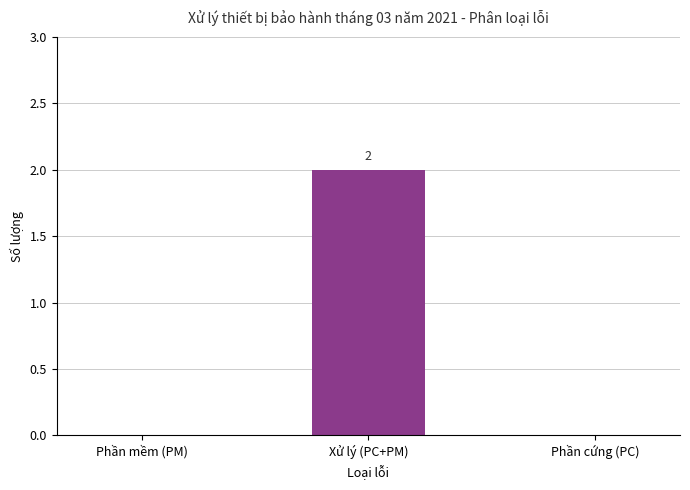

At which category does the chart reach its peak across all series?

Xử lý (PC+PM)